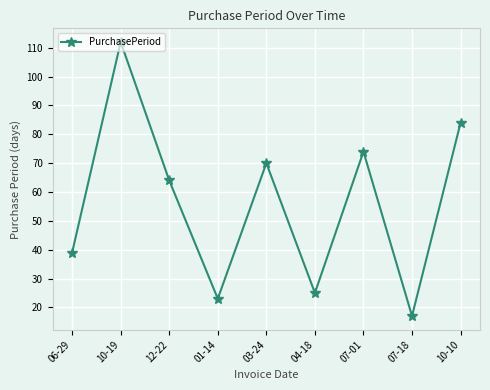

How many interior local valleys (lower than both neighbors) does the data have?

3